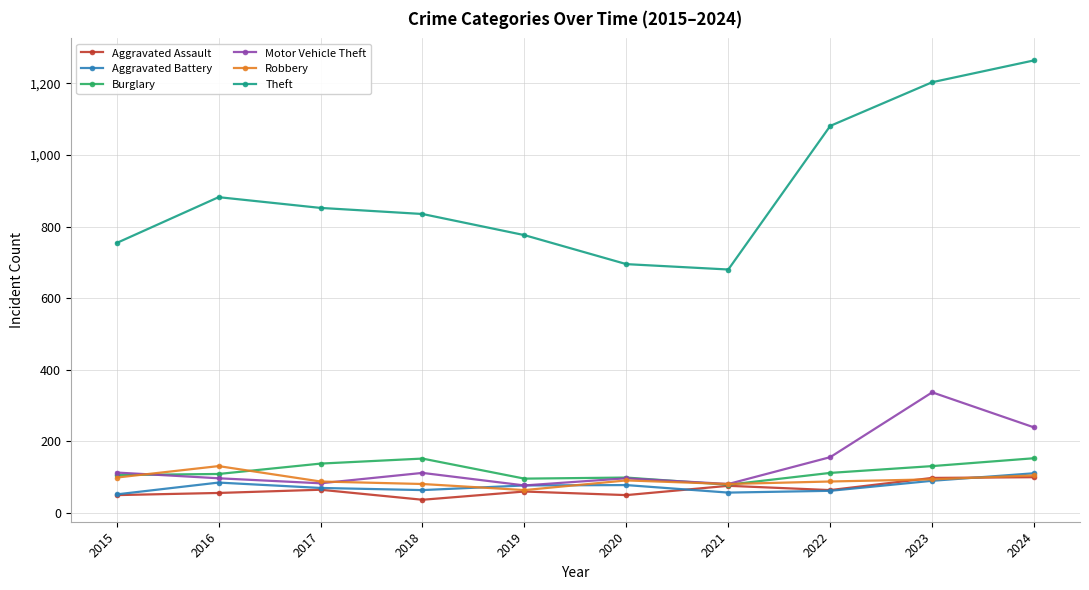

The Motor Vehicle Theft series shows 143 at 2020. True or false?

False